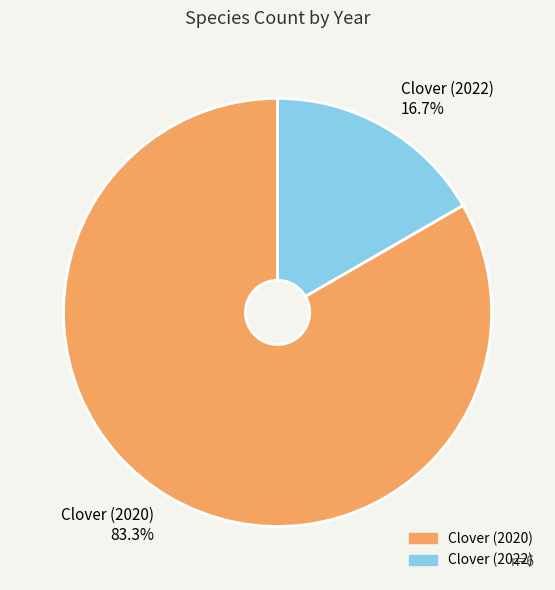

What percentage do Clover (2020) and Clover (2022) together represent?

100.0%